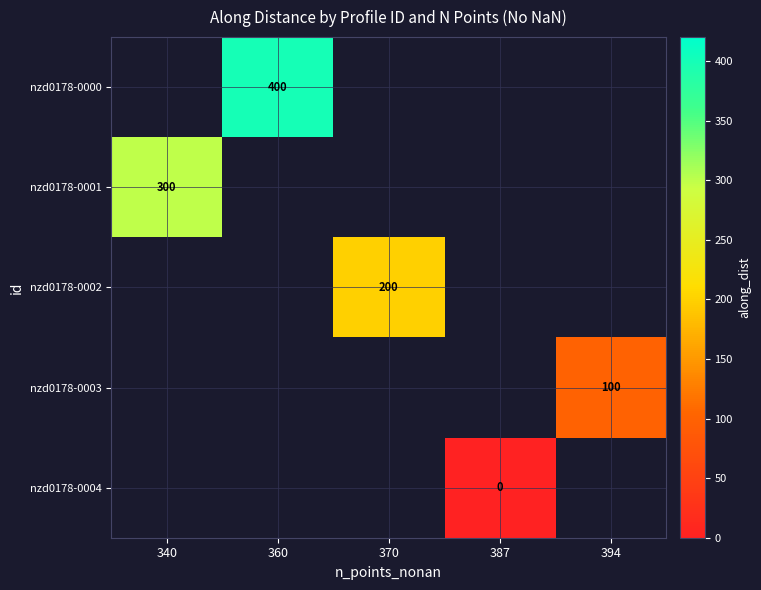

Which category has the highest value across all series?

360